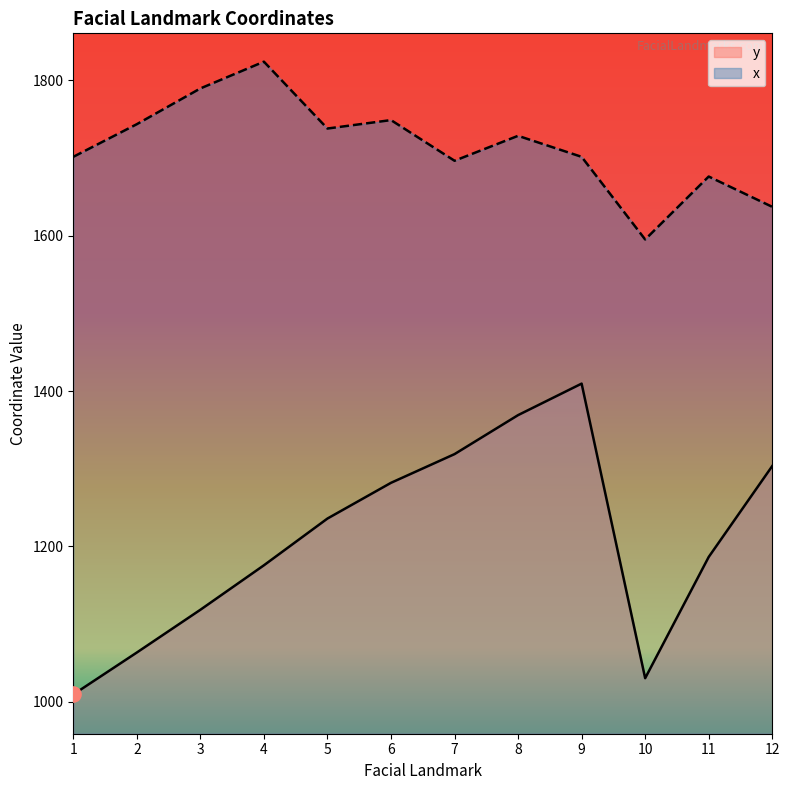

Which series has the largest total across all categories?

x